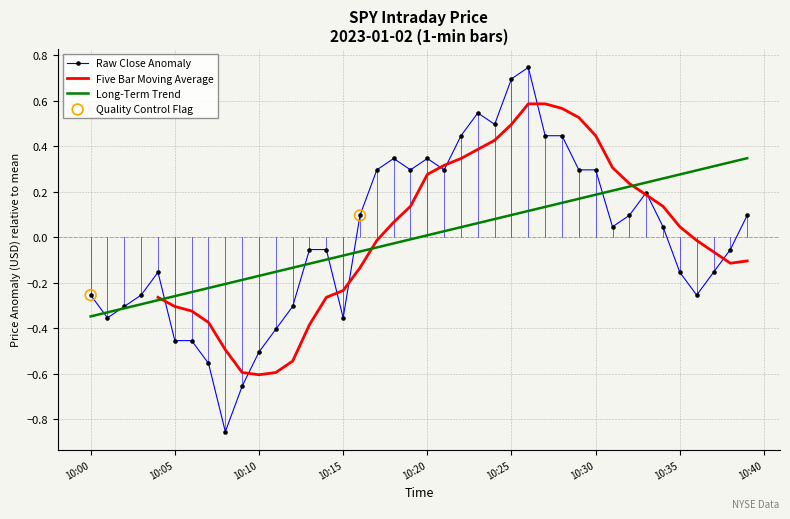

At which category is the sum across all series the highest?

26